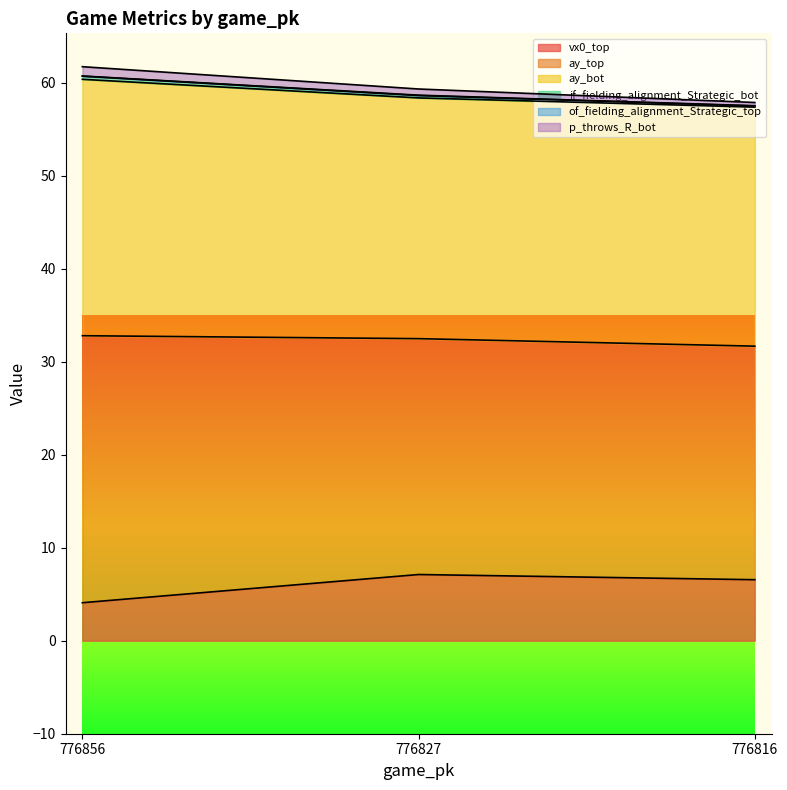

What is the average value of the vx0_top series?

5.9